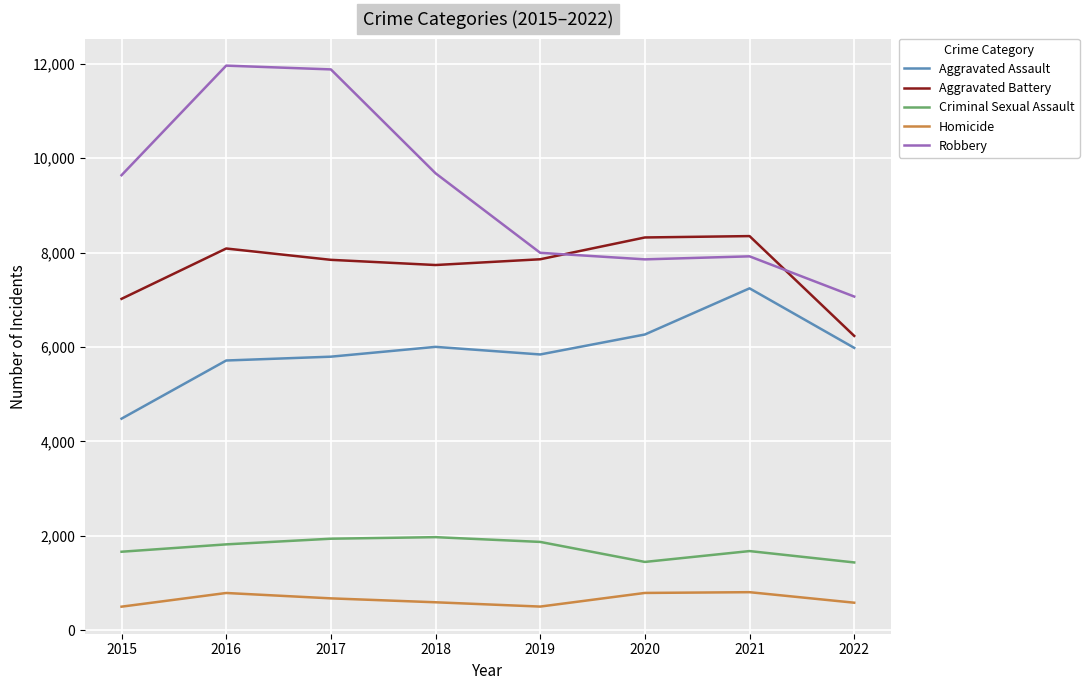

Which series has the largest total across all categories?

Robbery